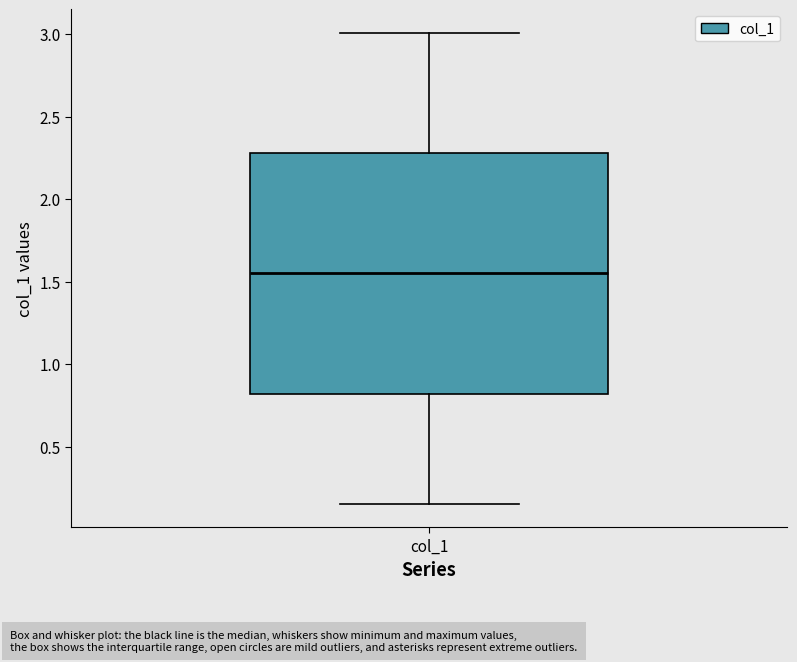

Read this box plot against the y-axis: the position of the median line, the range covered by the box, and the ends of both whiskers. The values are not printed on the chart, so give them approximately, as read against the axis.

median 1.55, box 0.80 to 2.30, whiskers 0.15 to 3.00